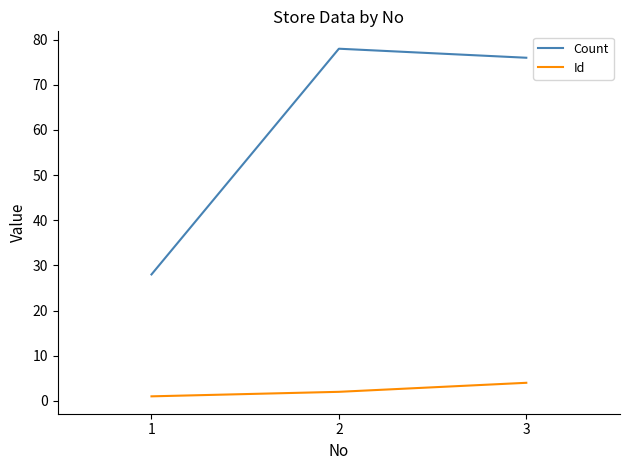

List the series in order of their overall mean, highest first.

Count, Id